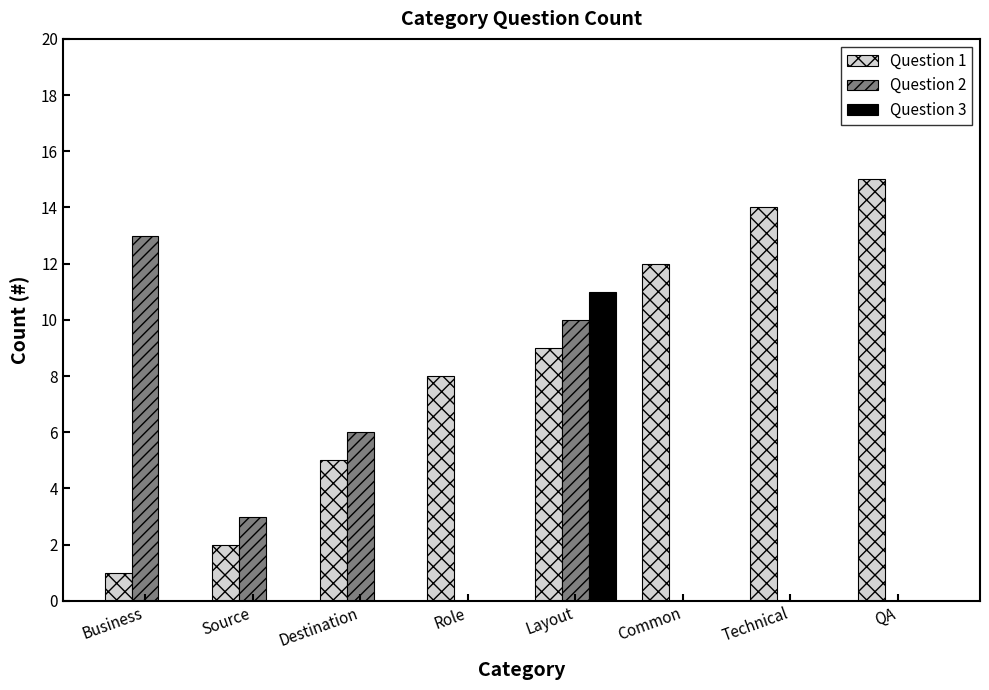

Which label corresponds to the largest value in the chart?

QA